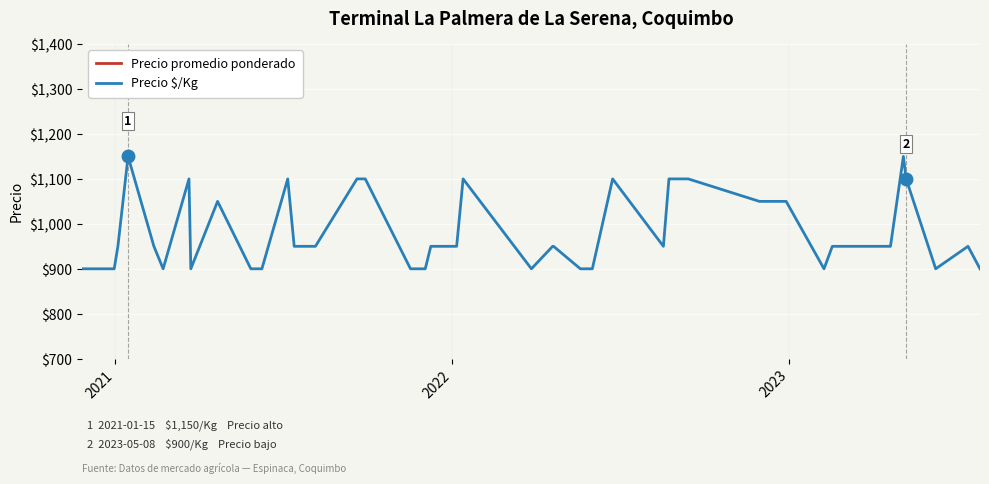

Count the number of data series in this chart.

2